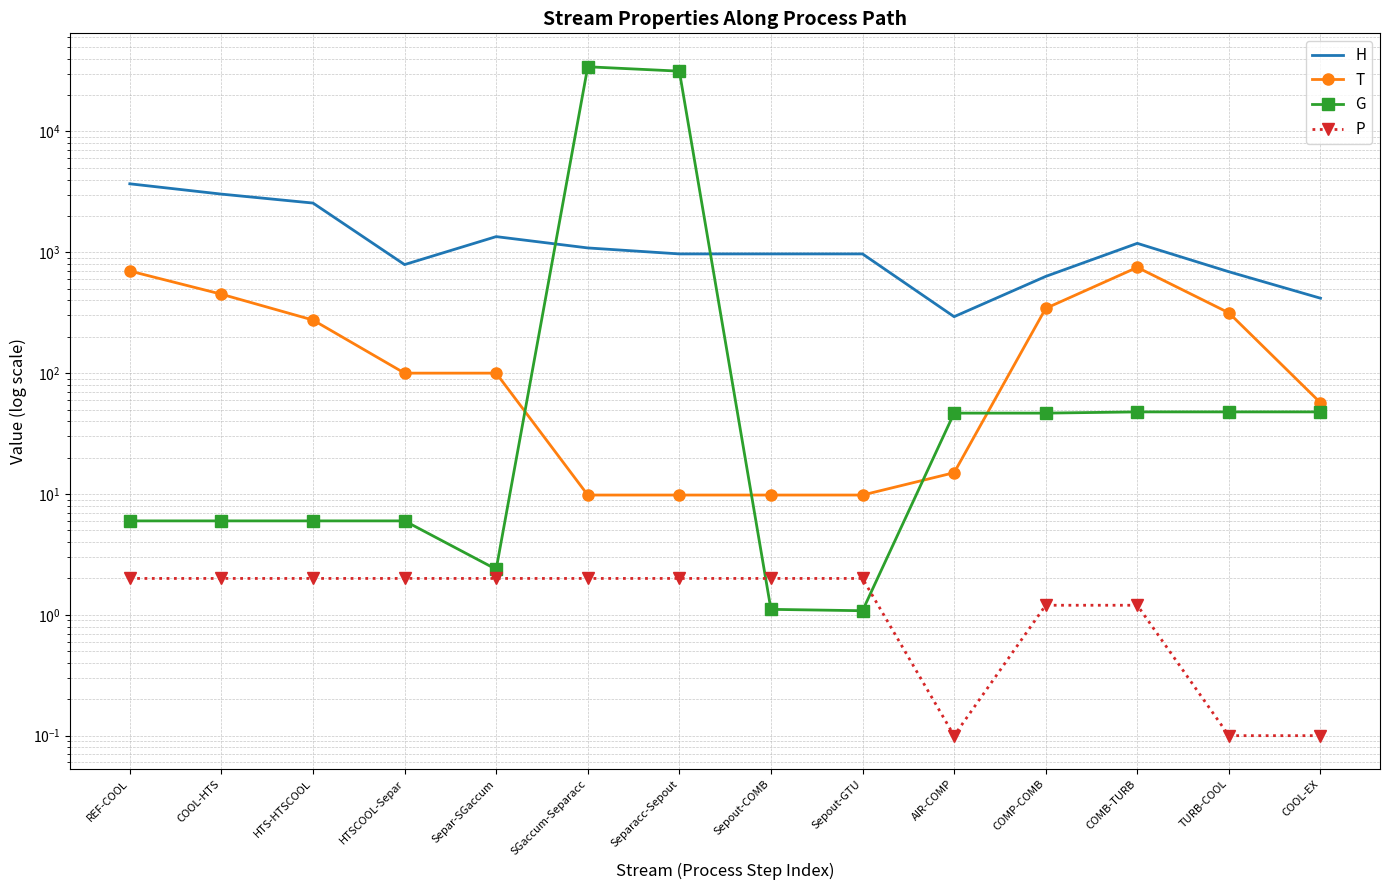

How many distinct data groups are displayed?

4